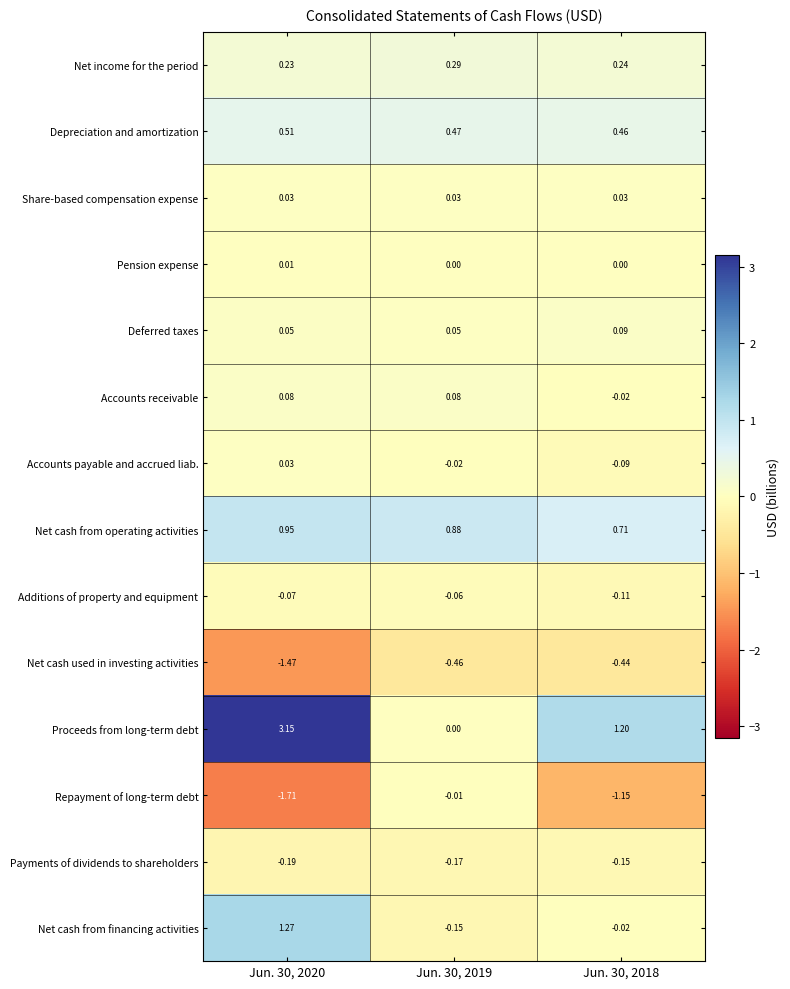

Is the value of Net cash used in investing activities at Jun. 30, 2018 greater than the value of Share-based compensation expense at Jun. 30, 2020?

No